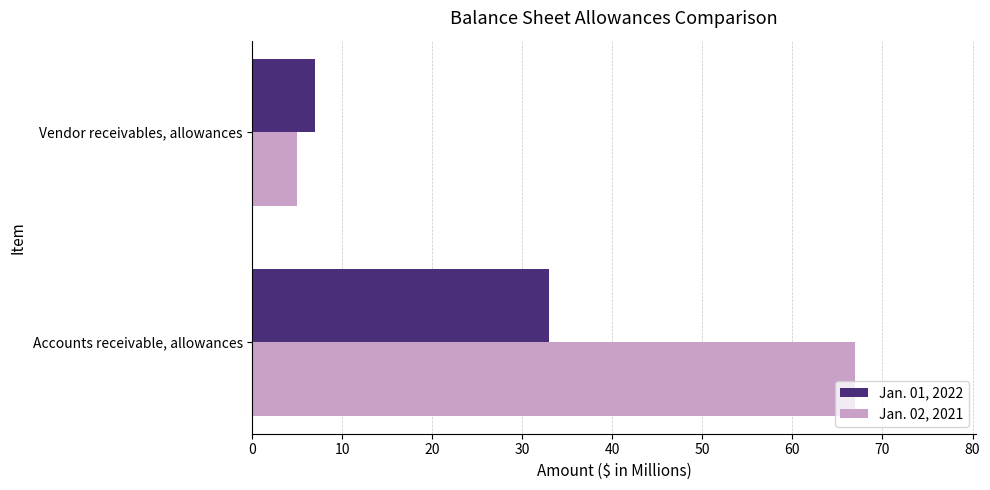

Rank the categories by Jan. 02, 2021 value from lowest to highest.

Vendor receivables, allowances, Accounts receivable, allowances